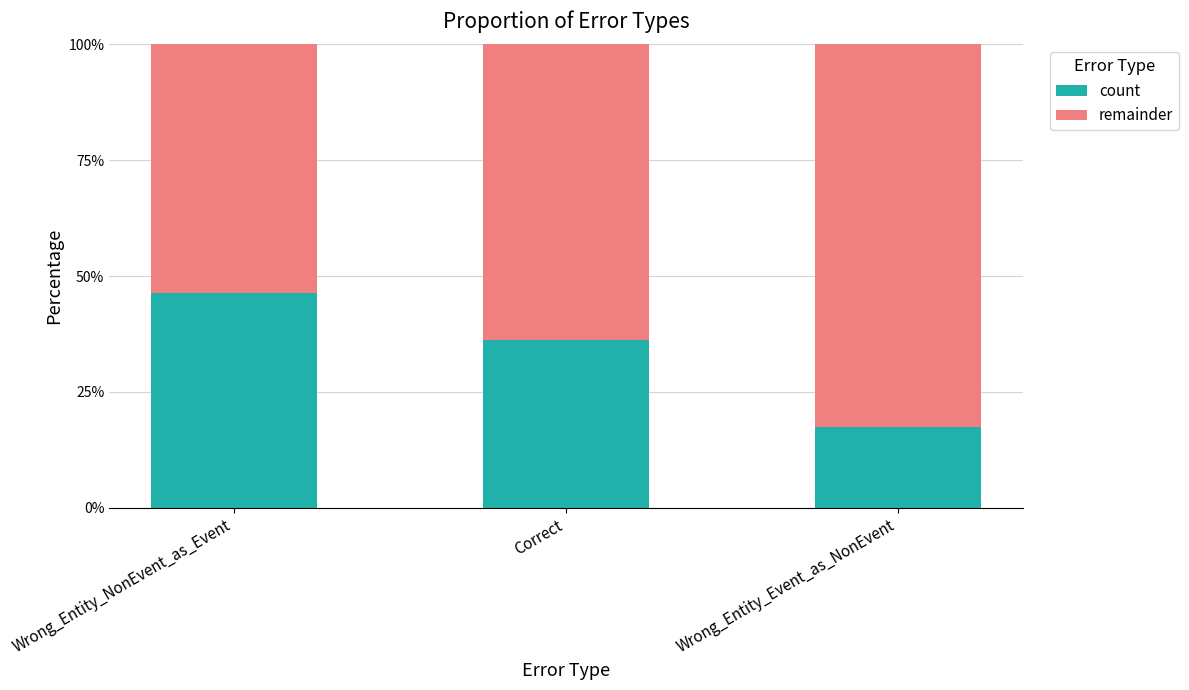

How many categories are shown in the chart?

3